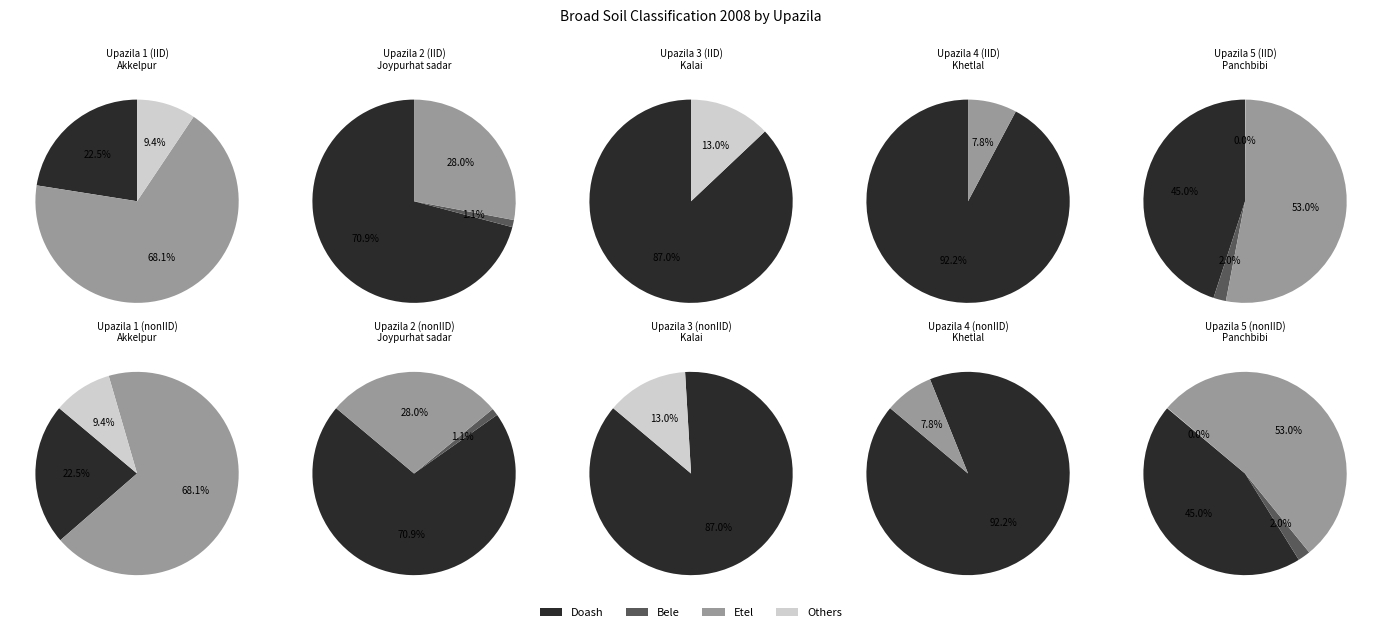

True or false: Others accounts for 4% of the total.

True